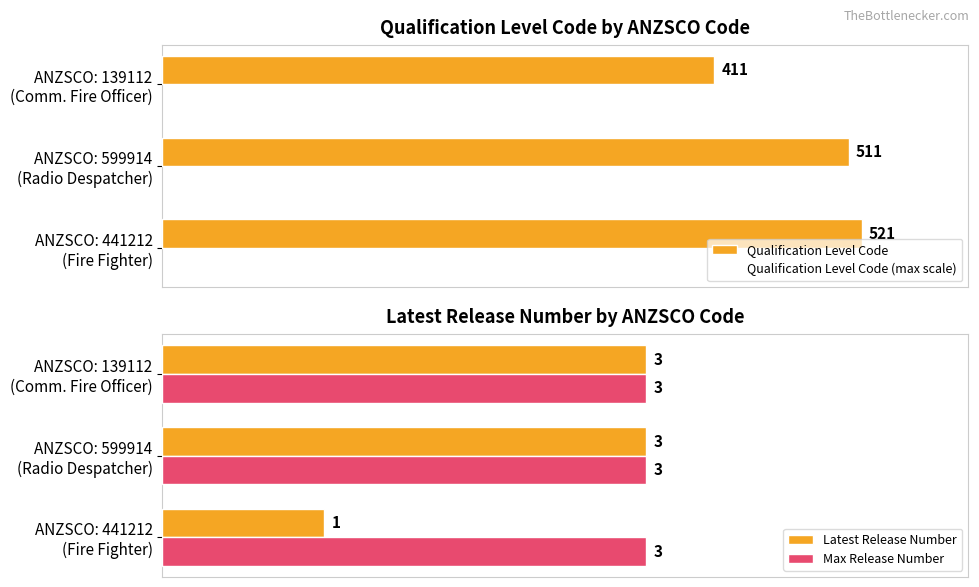

The value of Qualification Level Code (max scale) at ANZSCO: 139112 (Comm. Fire Officer) is 274.4. True or false?

False